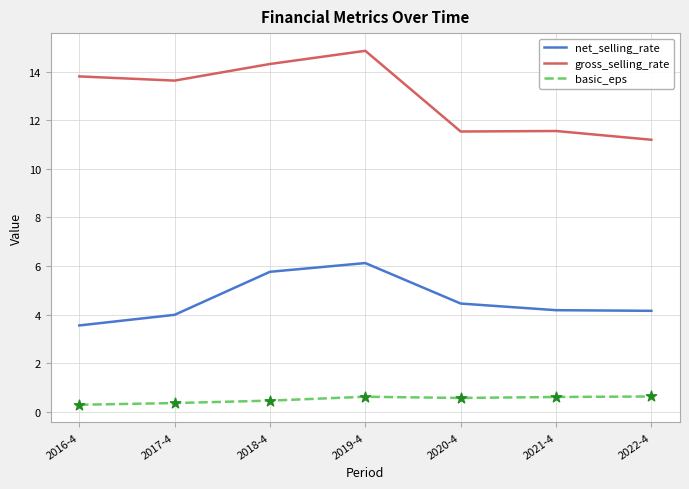

At how many categories does at least one series exceed 2?

7